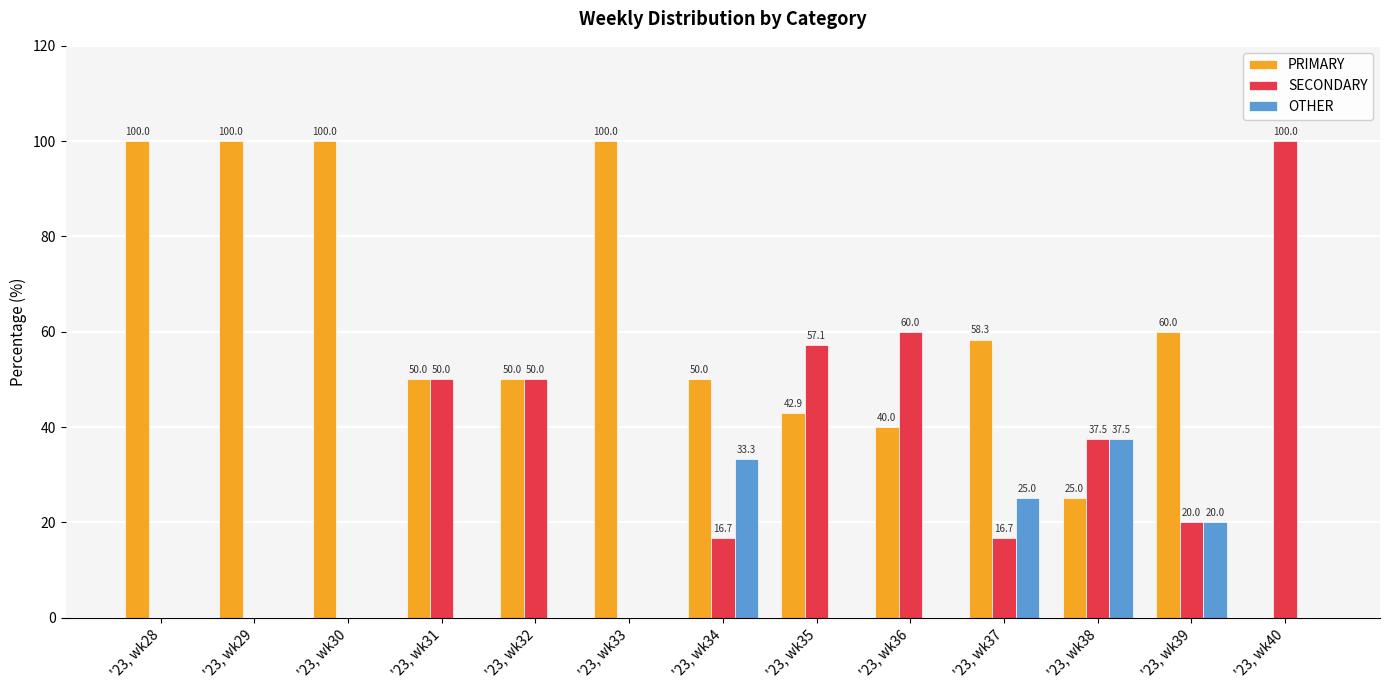

Read the PRIMARY value at '23, wk37.

58.3